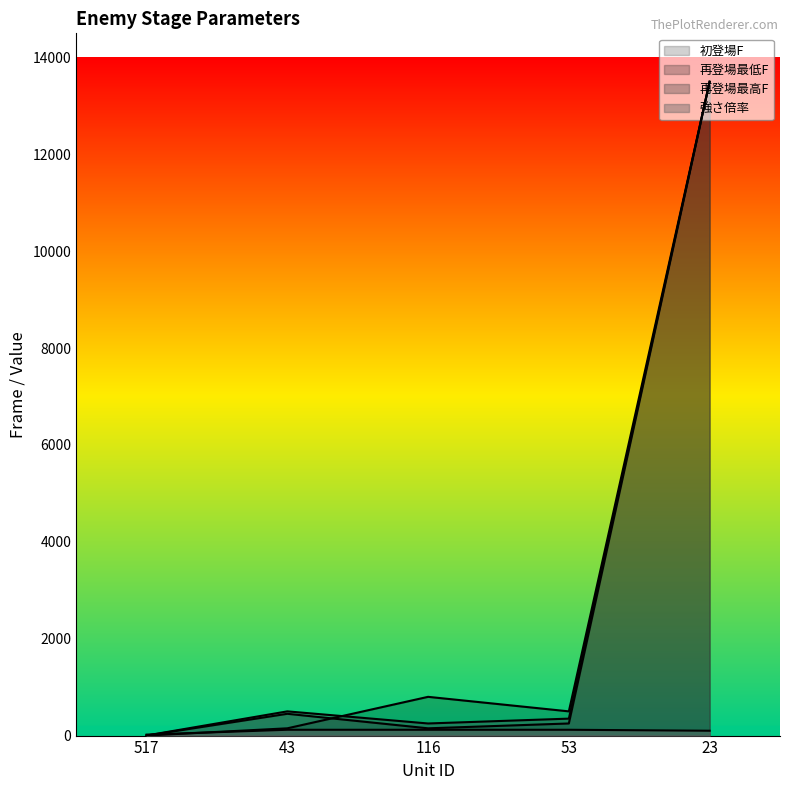

Reading left to right, extract all data points from this chart.

初登場F: 517=1	43=150	116=800	53=500	23=13500
再登場最低F: 517=1	43=450	116=150	53=250	23=13500
再登場最高F: 517=2	43=500	116=250	53=350	23=13500
強さ倍率: 517=20	43=120	116=120	53=120	23=100